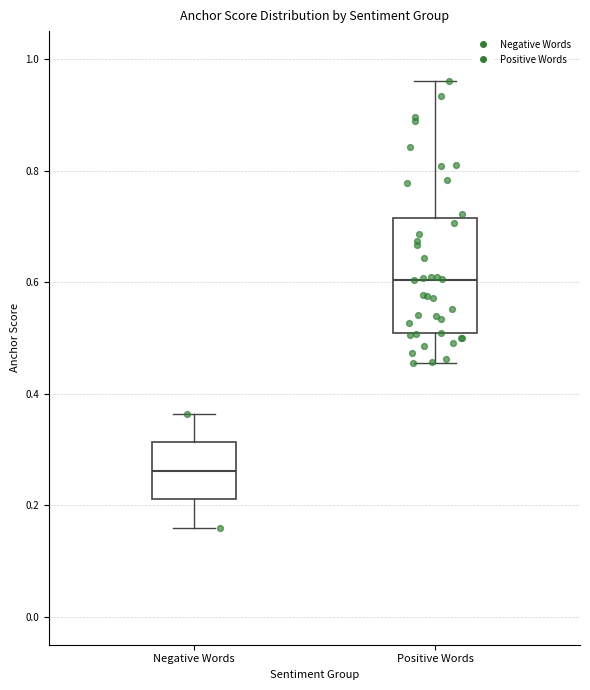

Which box's median line is the highest?

Positive Words